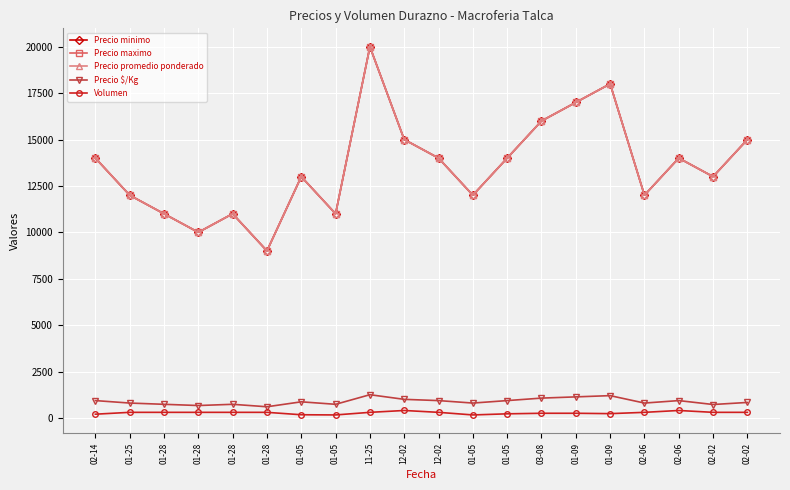

Count the number of data series in this chart.

5